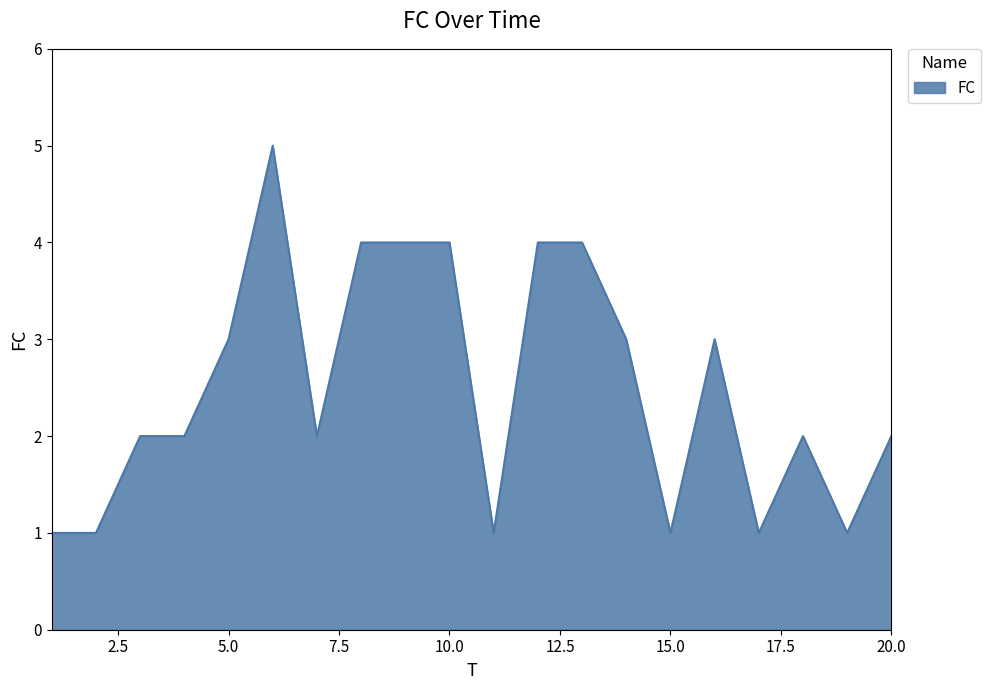

Count the number of categories in the chart.

20